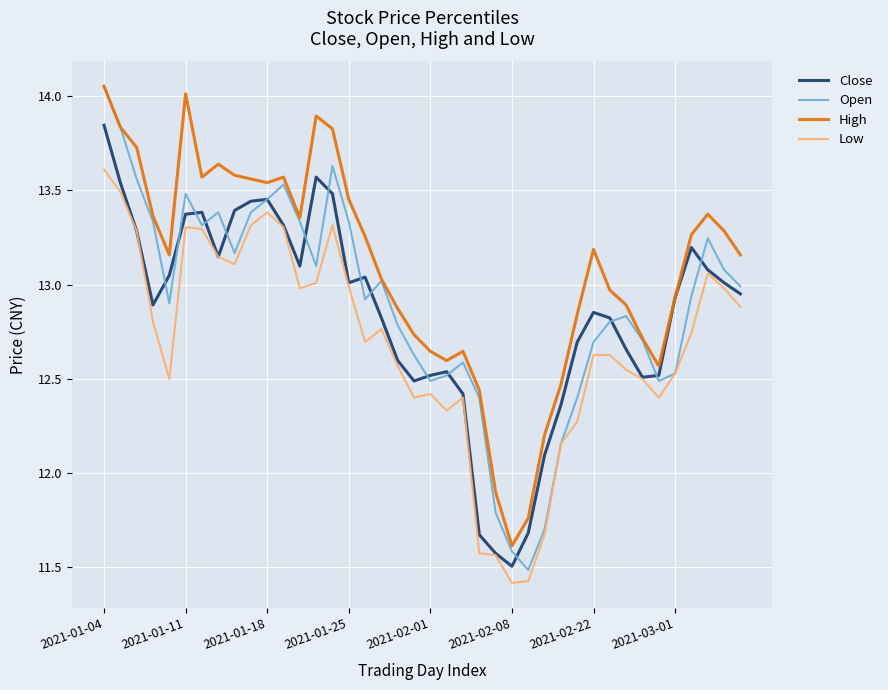

Which series has the widest spread of values?

Open